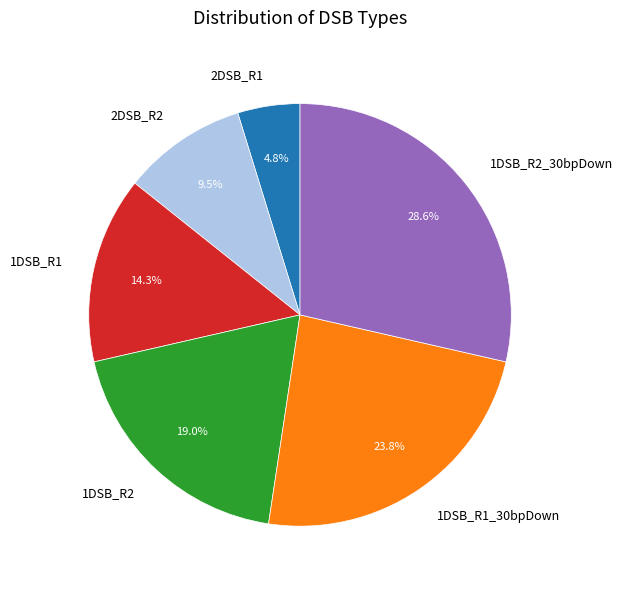

To the nearest percent, what is the average slice percentage?

17%